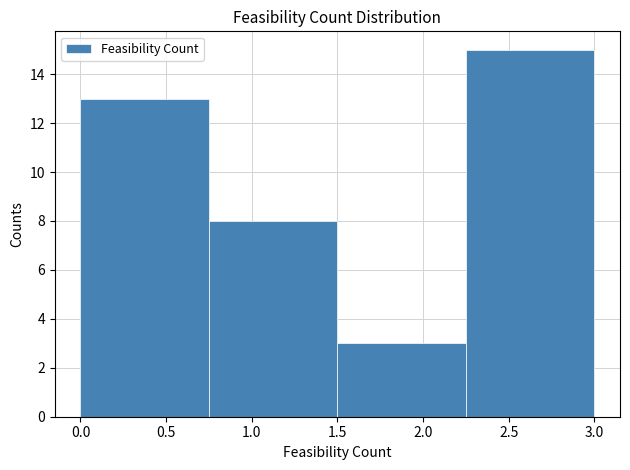

Over which range of the x-axis is the bar tallest?

2.25 to 3.00